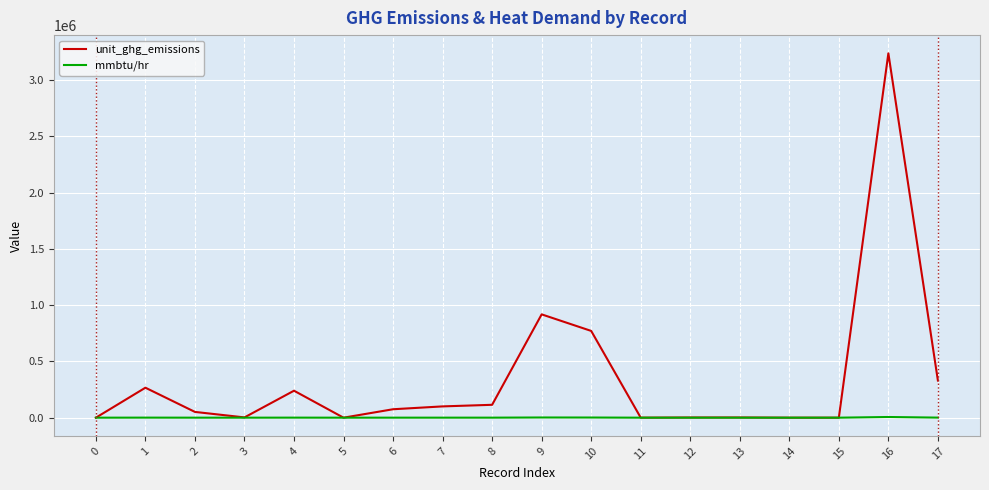

Which series has the widest spread of values?

unit_ghg_emissions